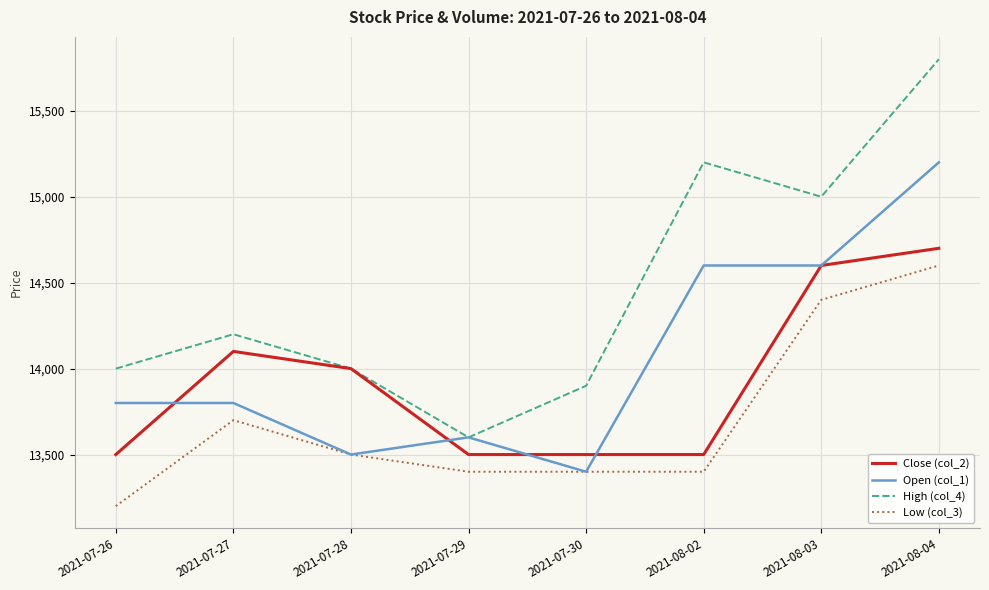

What is the lowest value of the Open (col_1) series?

13400